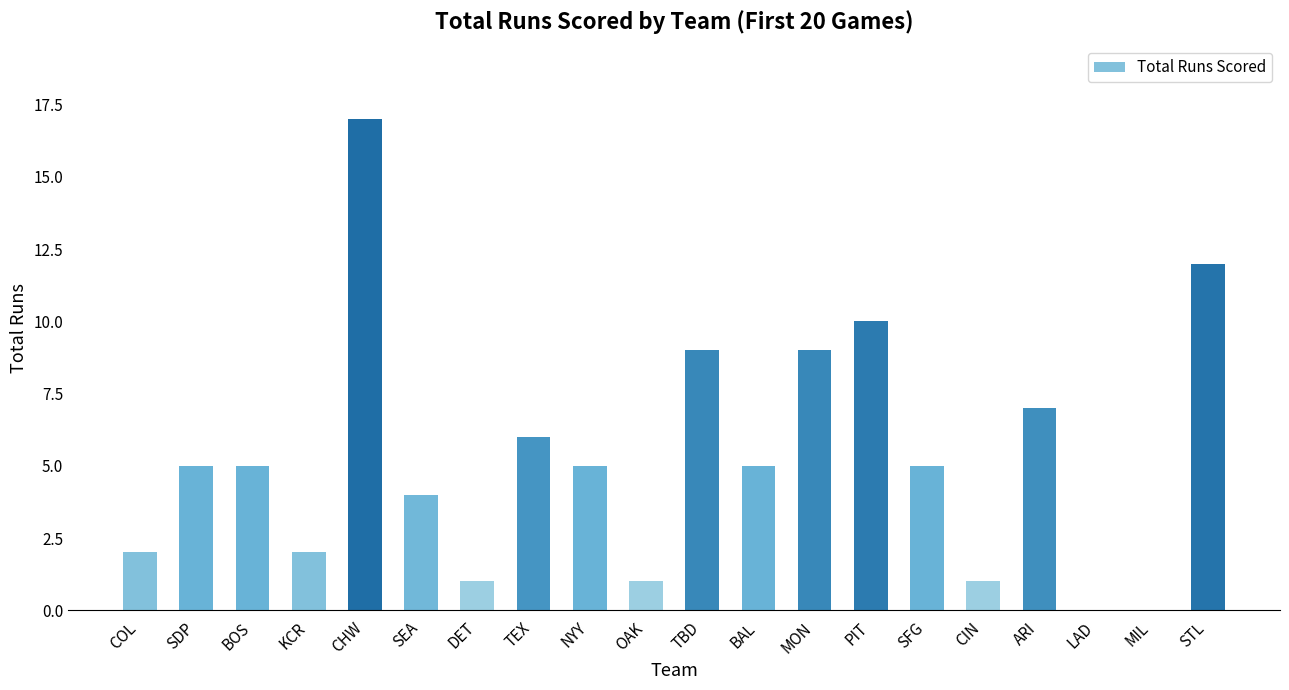

What is the sum of all values?

106